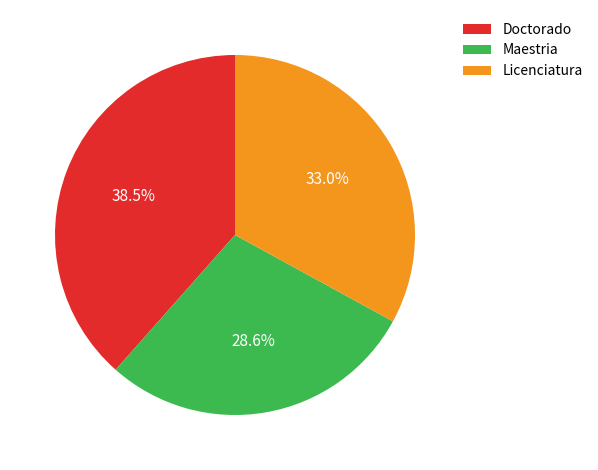

Is there a majority slice in this chart?

No